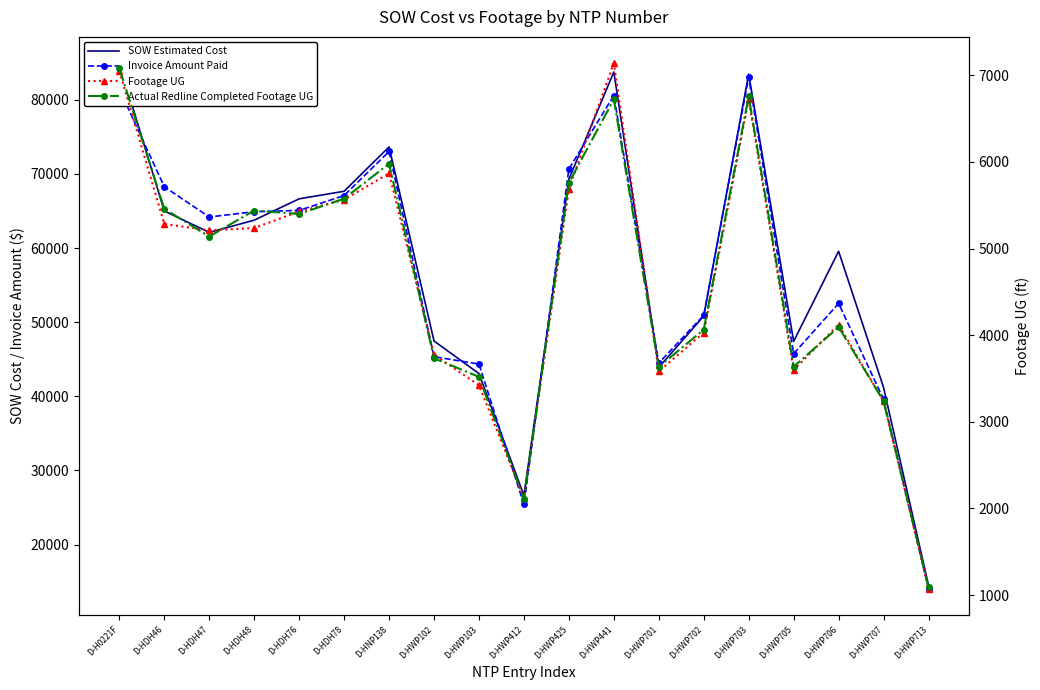

At which category does Footage UG reach its first local valley?

D-HDH47